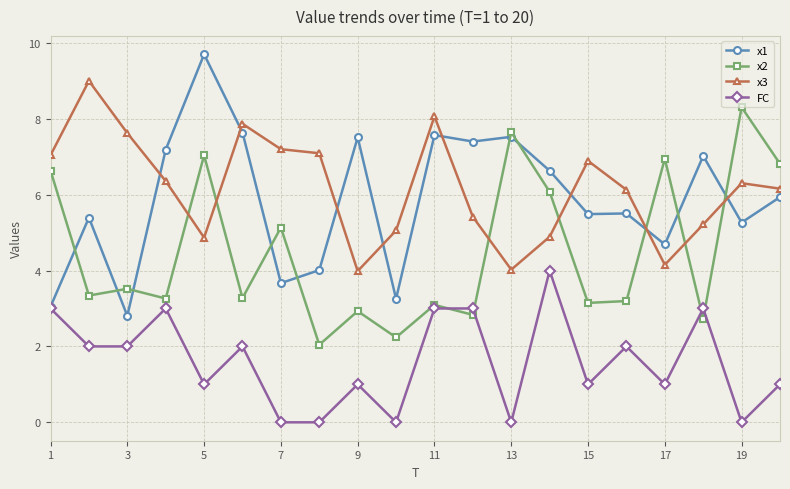

Rank the series by their maximum value, from highest to lowest.

x1, x3, x2, FC